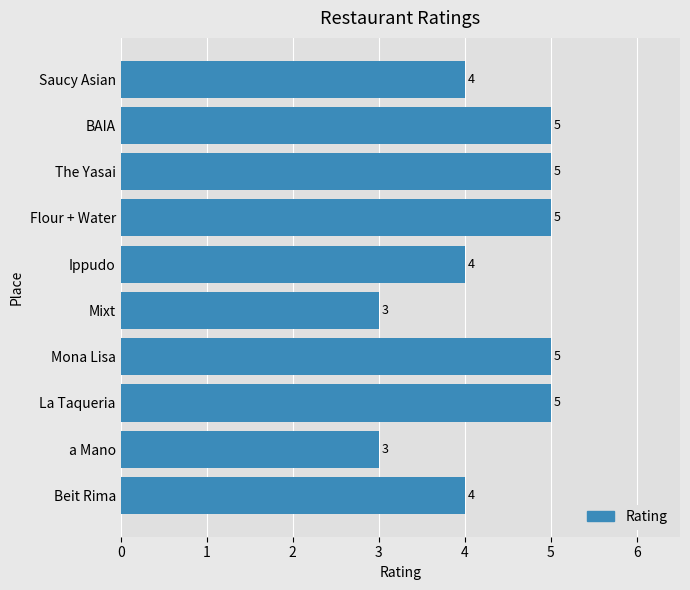

How many values are below 5?

5